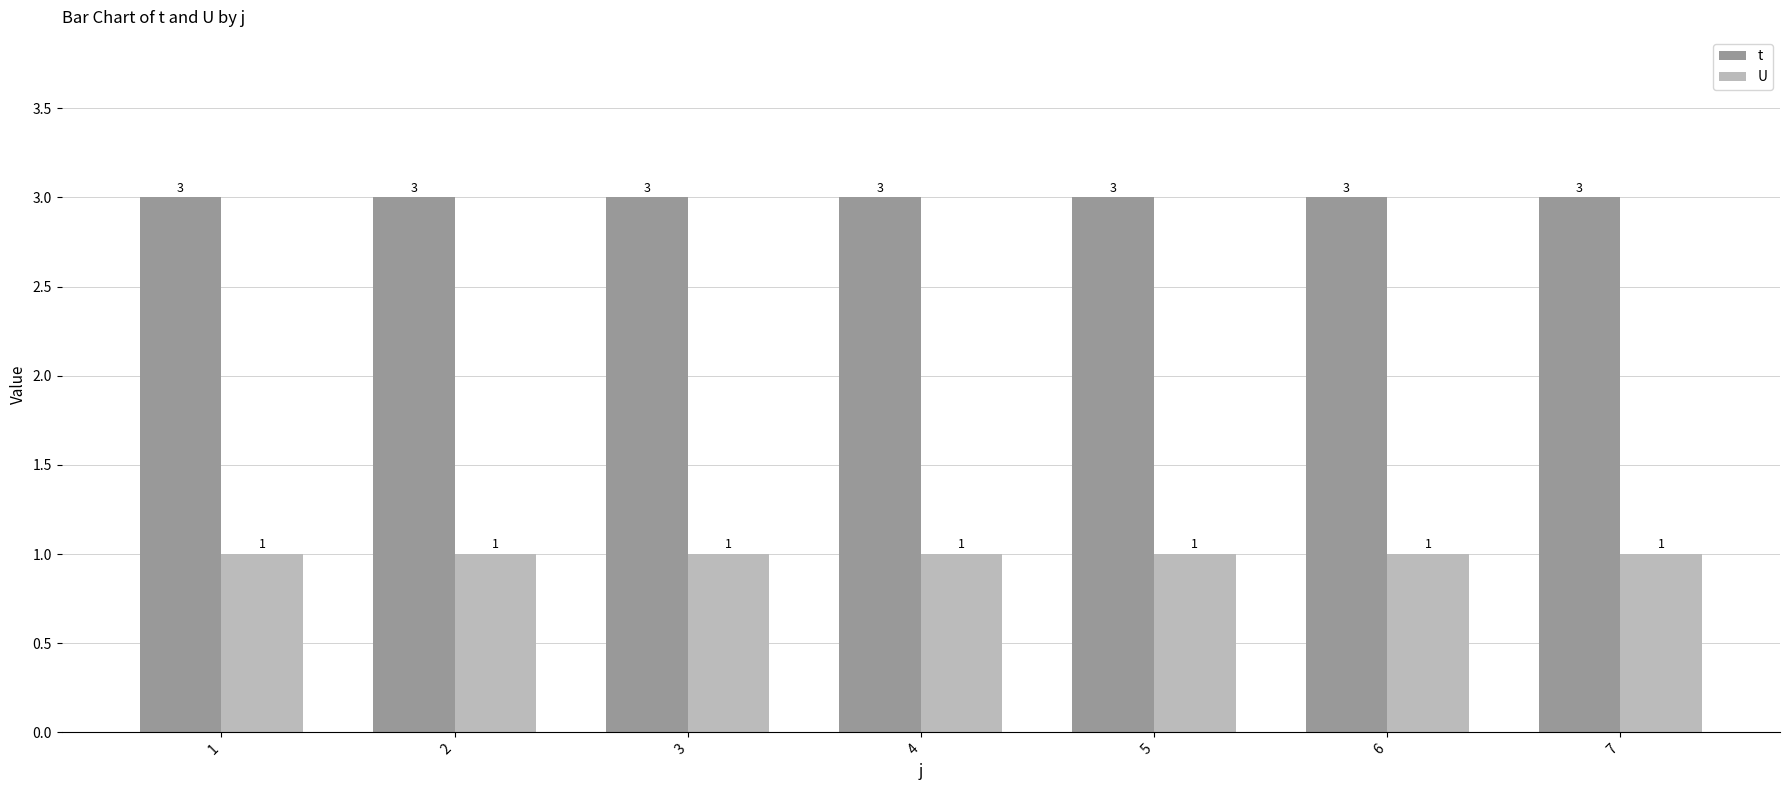

What is the lowest value of the t series?

3